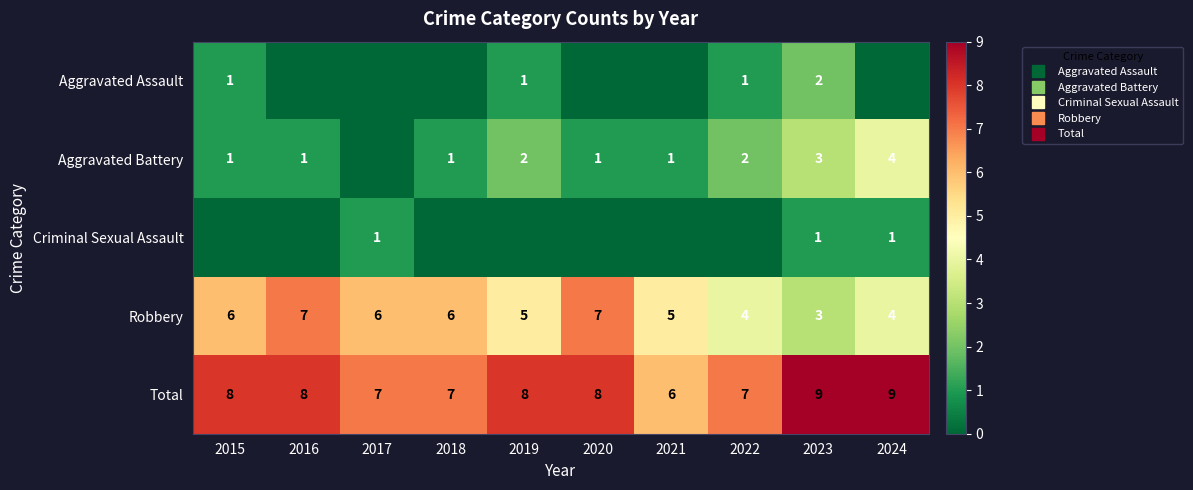

What is the difference between the maximum and minimum values in the Total series?

3